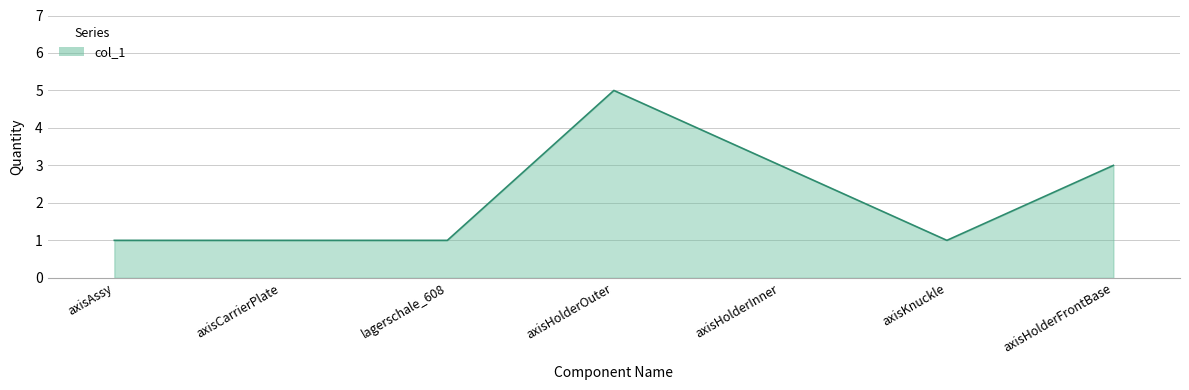

True or false: there are more than 0 points higher than both neighbors.

True